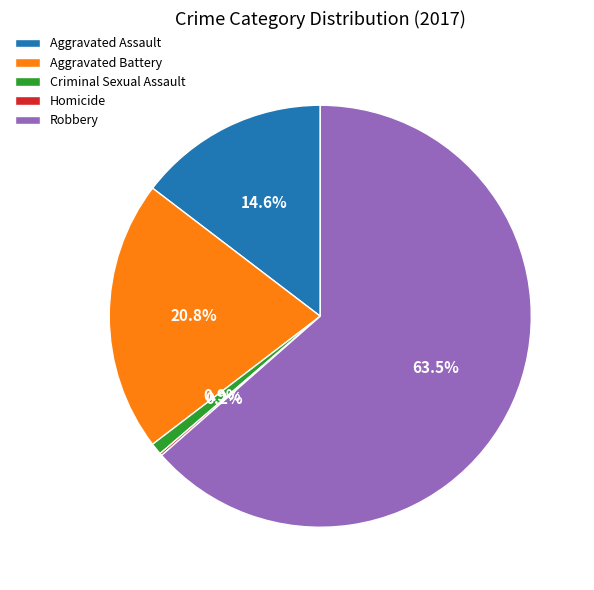

What portion of the pie excludes Robbery?

36.5%